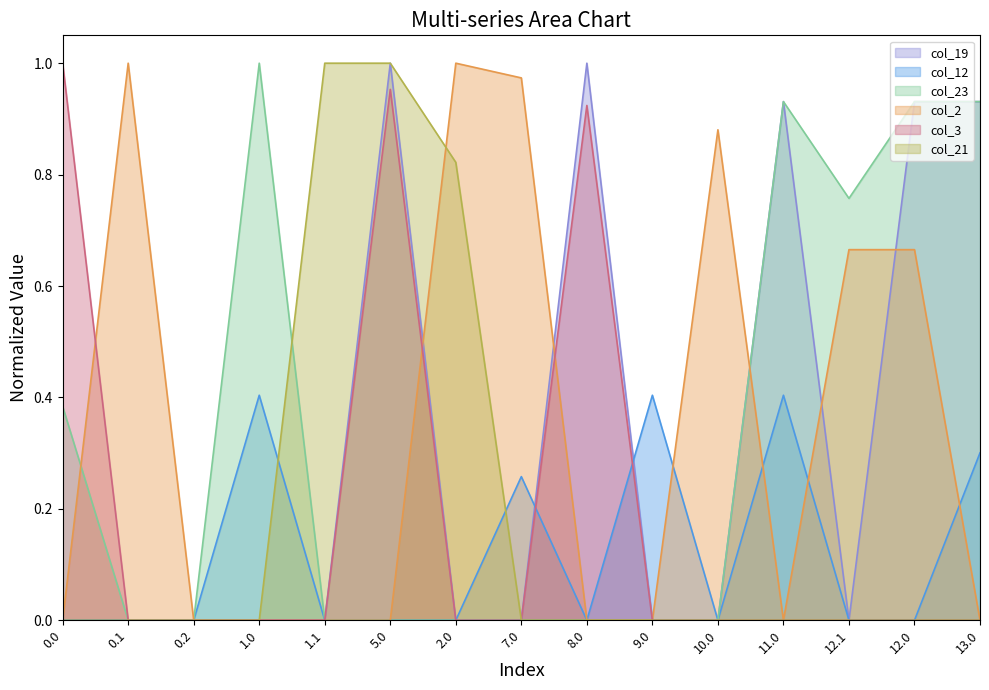

What are all the series names shown in the legend?

col_19, col_12, col_23, col_2, col_3, col_21